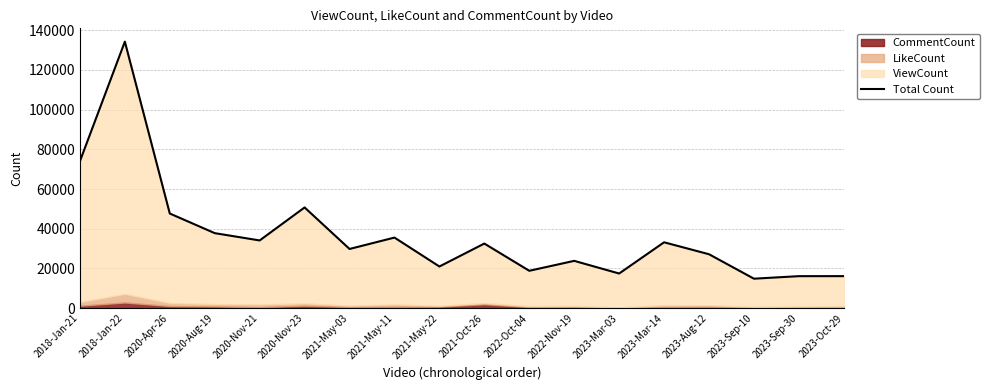

What is the change in value from 2018-Jan-22 to 2023-Oct-29?

-118113